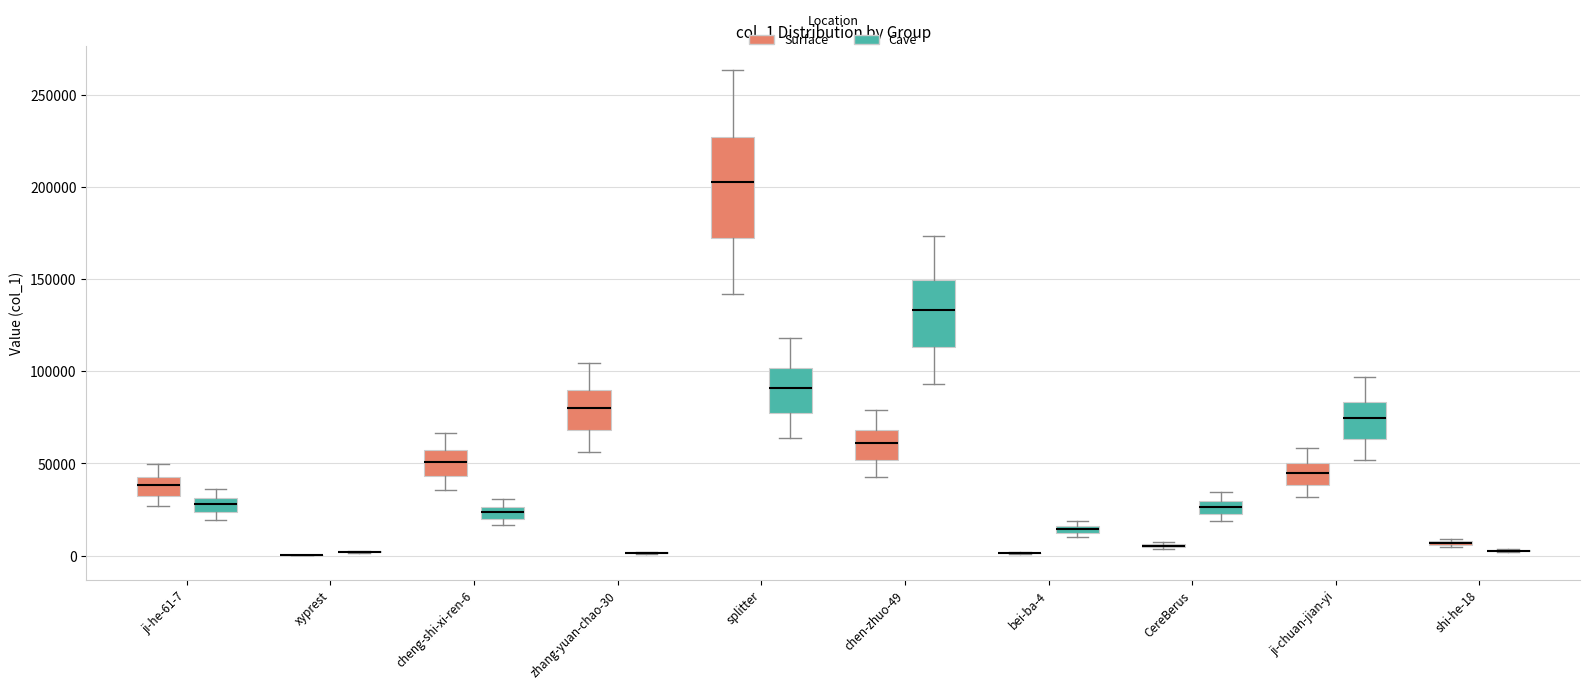

Where is the lower edge of the box for shi-he-18 (Surface) on the y-axis? The values are not printed on the chart, so give them approximately, as read against the axis.

5000